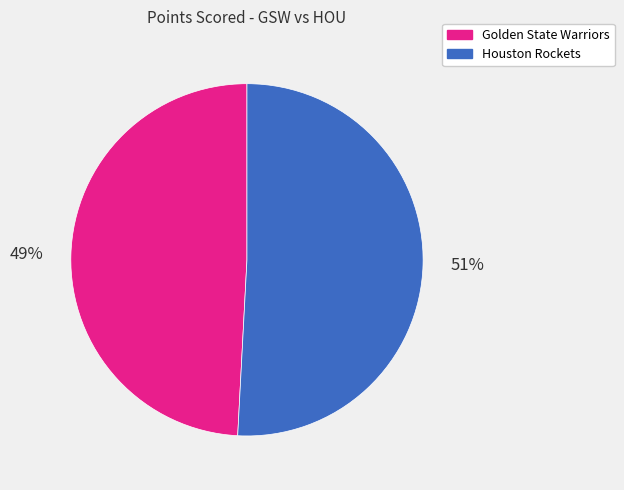

Which has a higher value, Houston Rockets or Golden State Warriors?

Houston Rockets